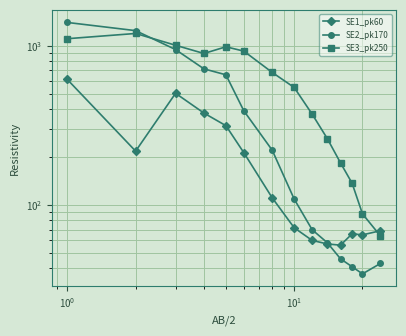

What is the value of the SE3_pk250 point at the 11th from the left?

184